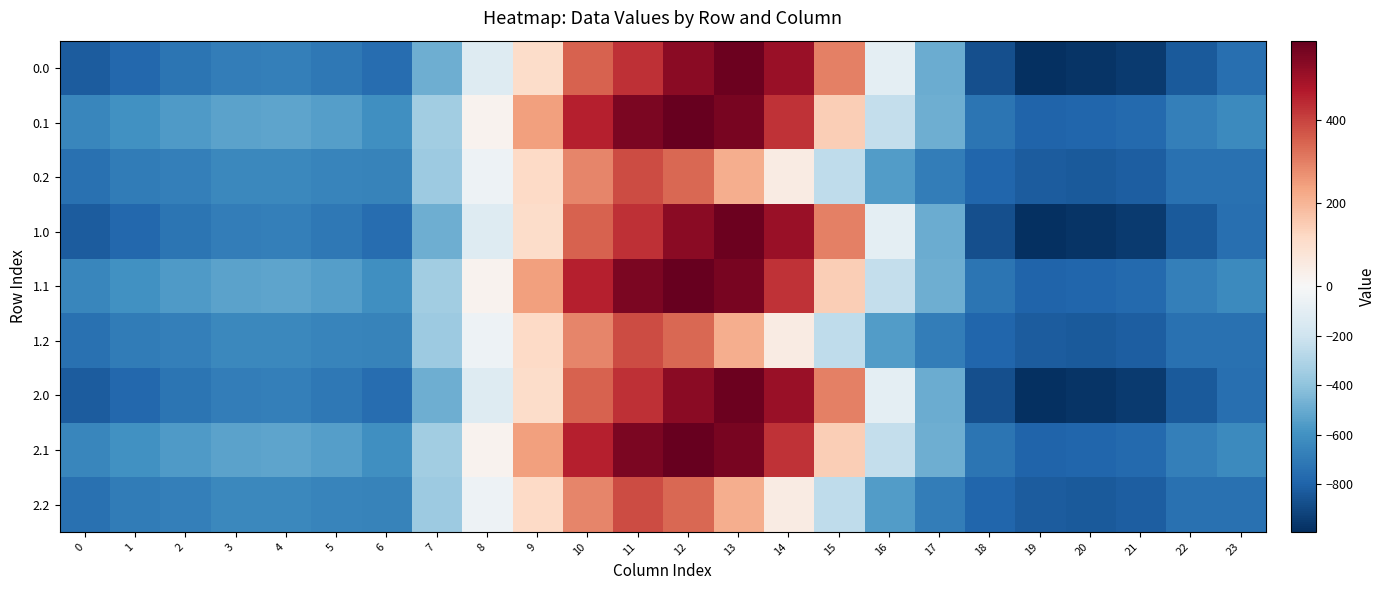

How many data points does each series have?

24